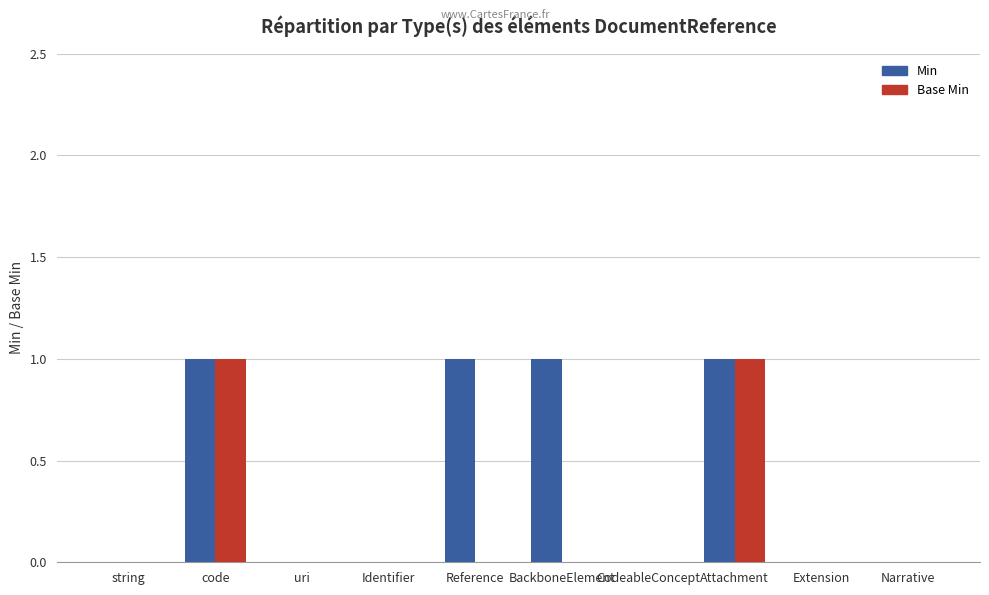

What is the sum of all Min values?

4